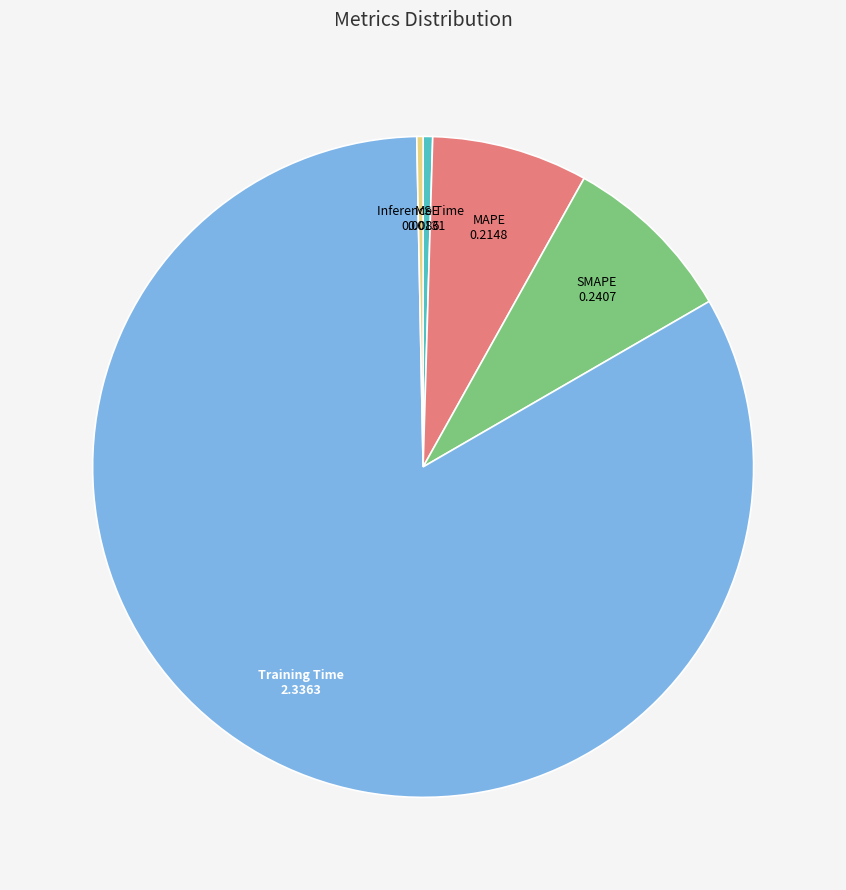

Is there any slice that represents more than half of the pie?

Yes